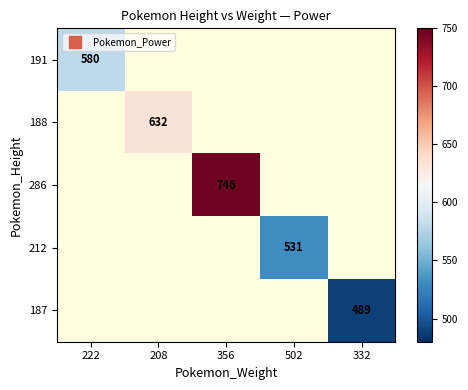

At how many categories does at least one series exceed 577?

3